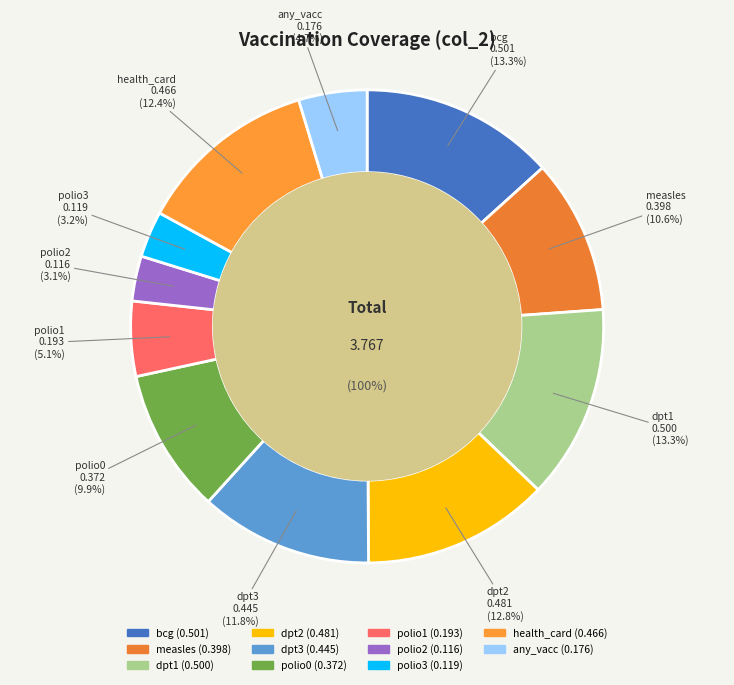

What percentage is the polio1 slice, to the nearest percent?

5%